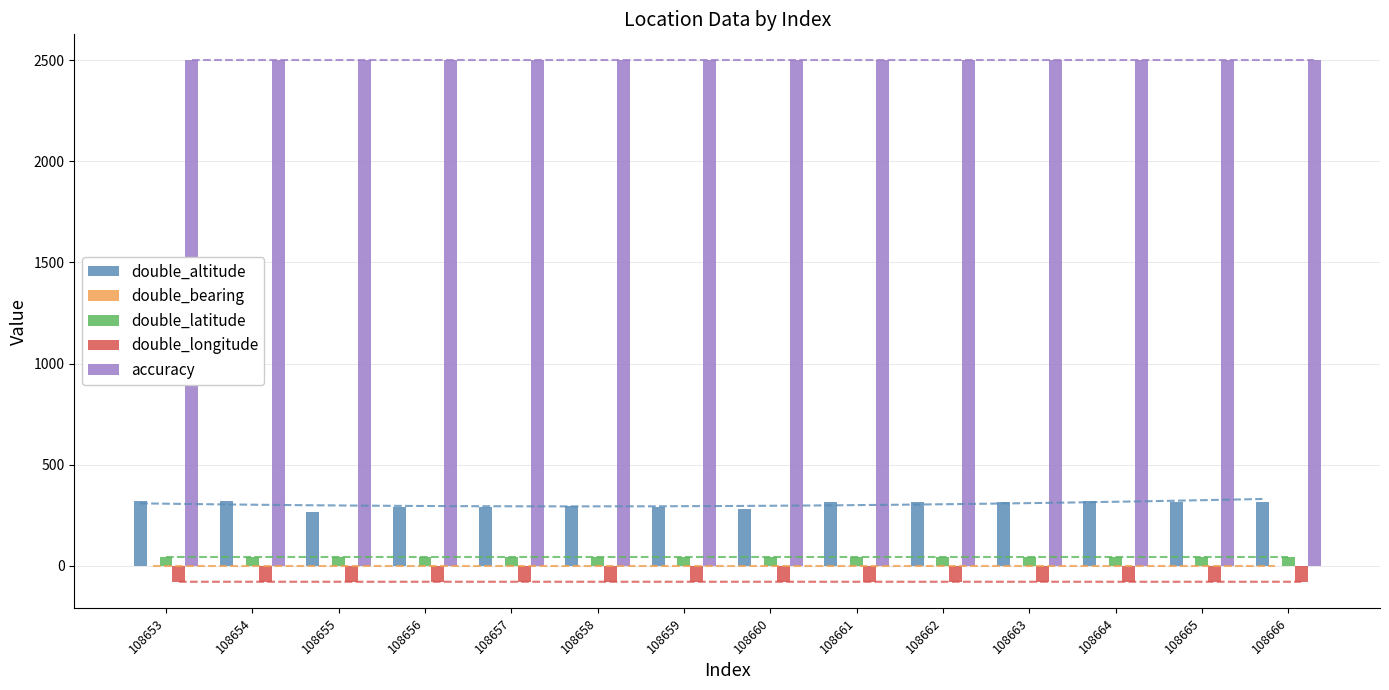

Rank the categories by double_altitude value from lowest to highest.

108655, 108660, 108659, 108656, 108657, 108658, 108661, 108662, 108663, 108665, 108666, 108664, 108653, 108654